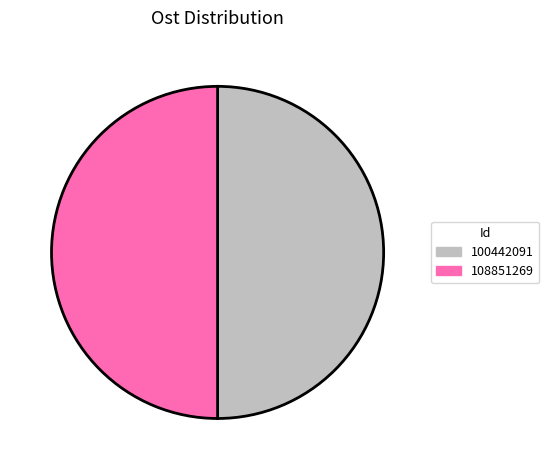

Is the sum of 108851269 and 100442091 greater than half?

Yes